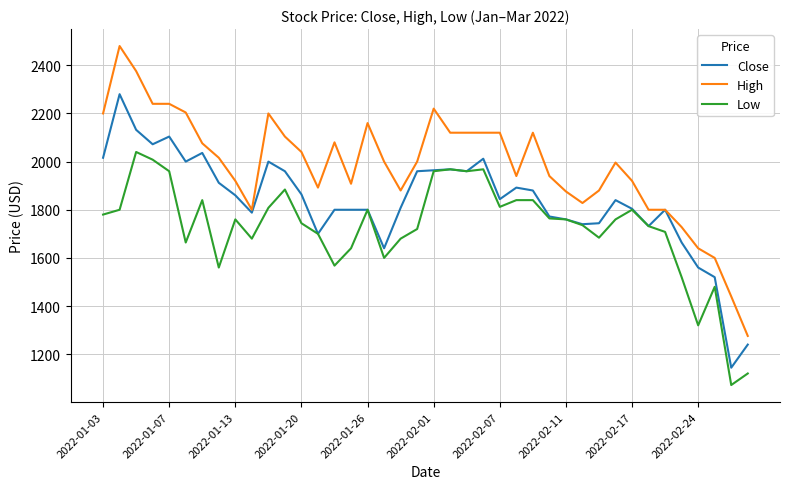

Count the number of categories in the chart.

40